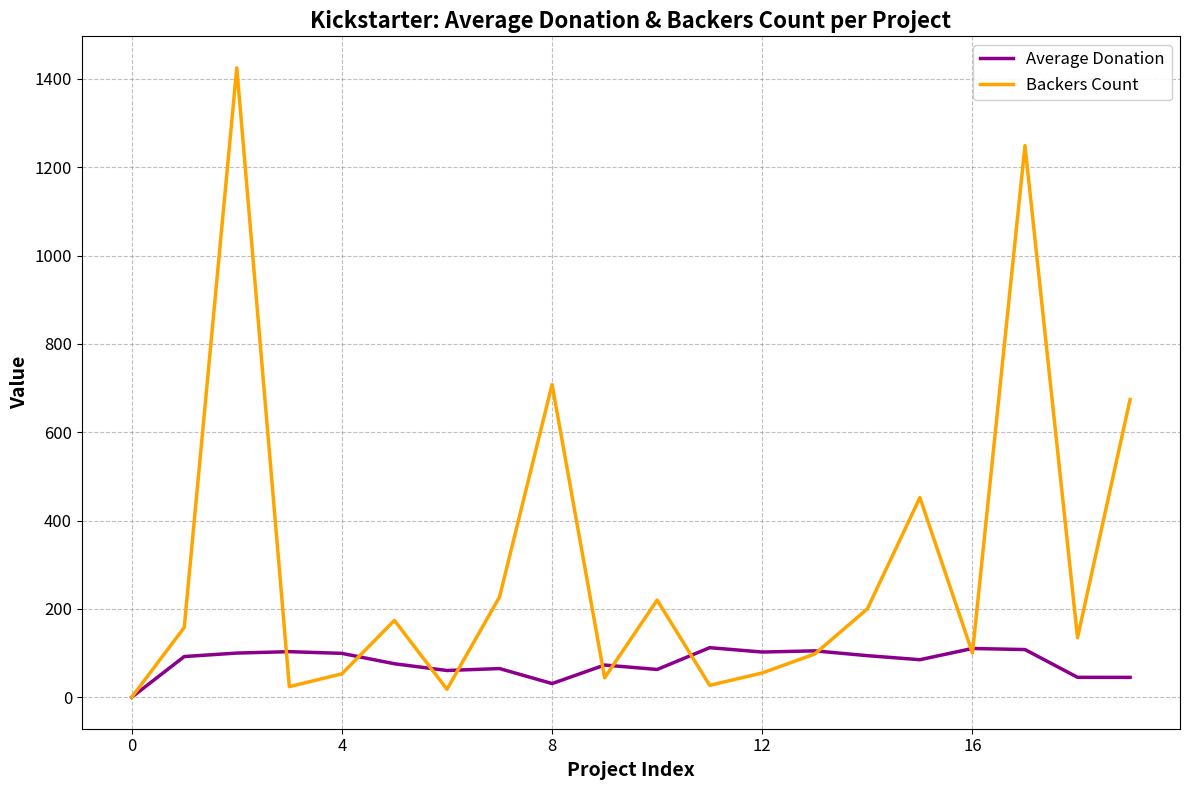

Which series has the largest total across all categories?

Backers Count